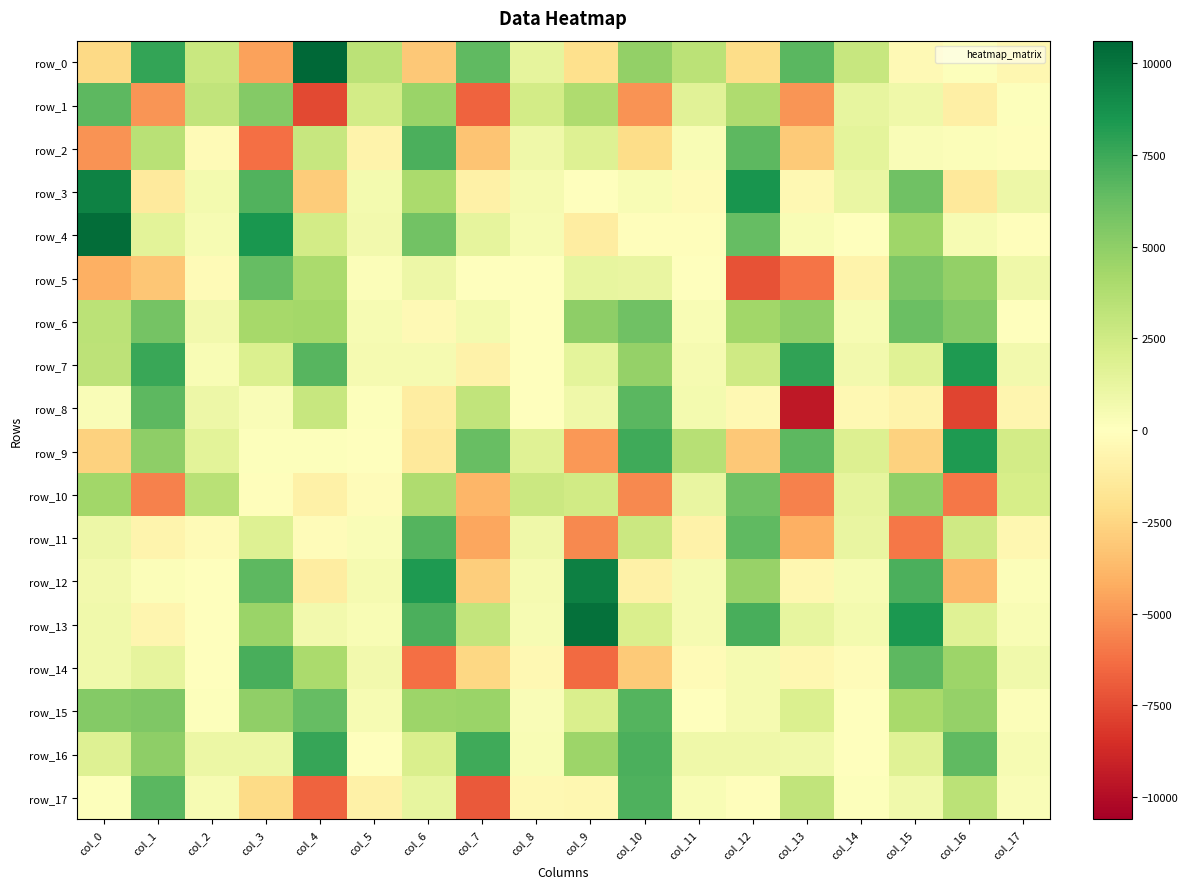

List the series in order of their peak value, highest first.

row_0, row_4, row_13, row_12, row_3, row_9, row_7, row_16, row_14, row_2, row_17, row_15, row_11, row_8, row_1, row_5, row_6, row_10